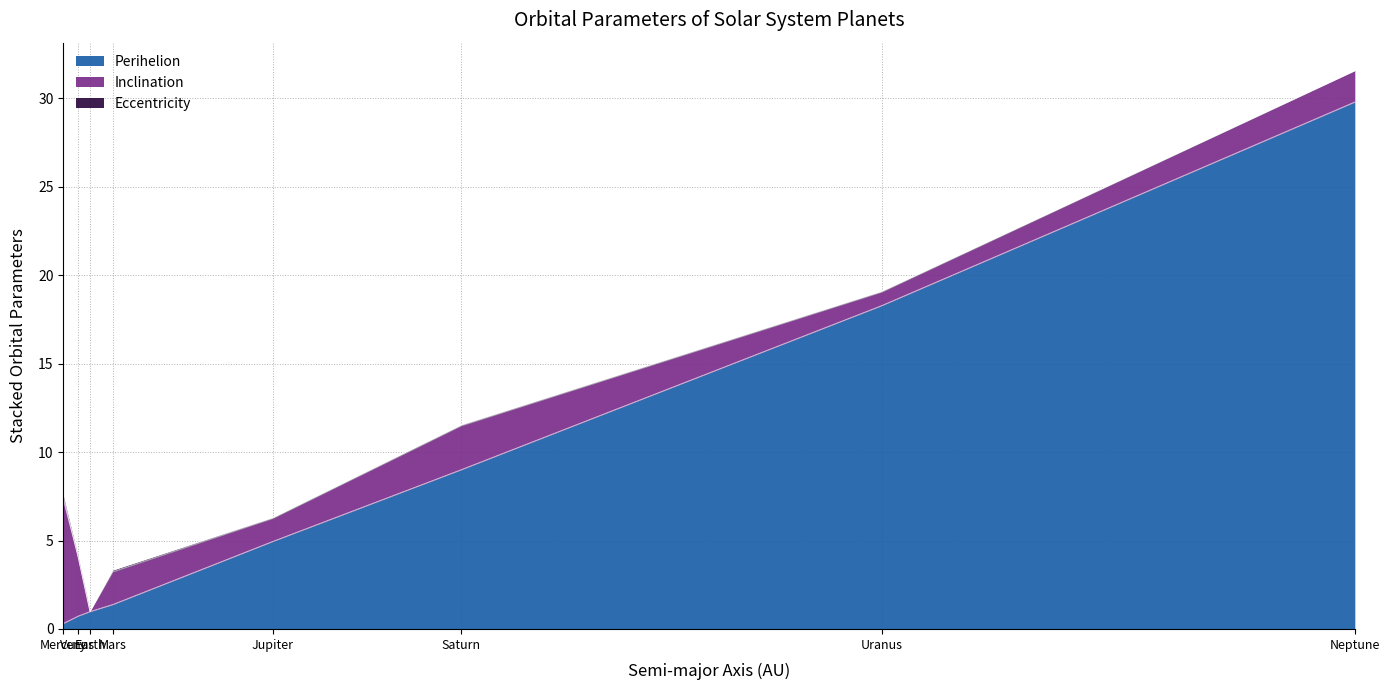

In Eccentricity, how many points are lower than both neighbors (excluding endpoints)?

2